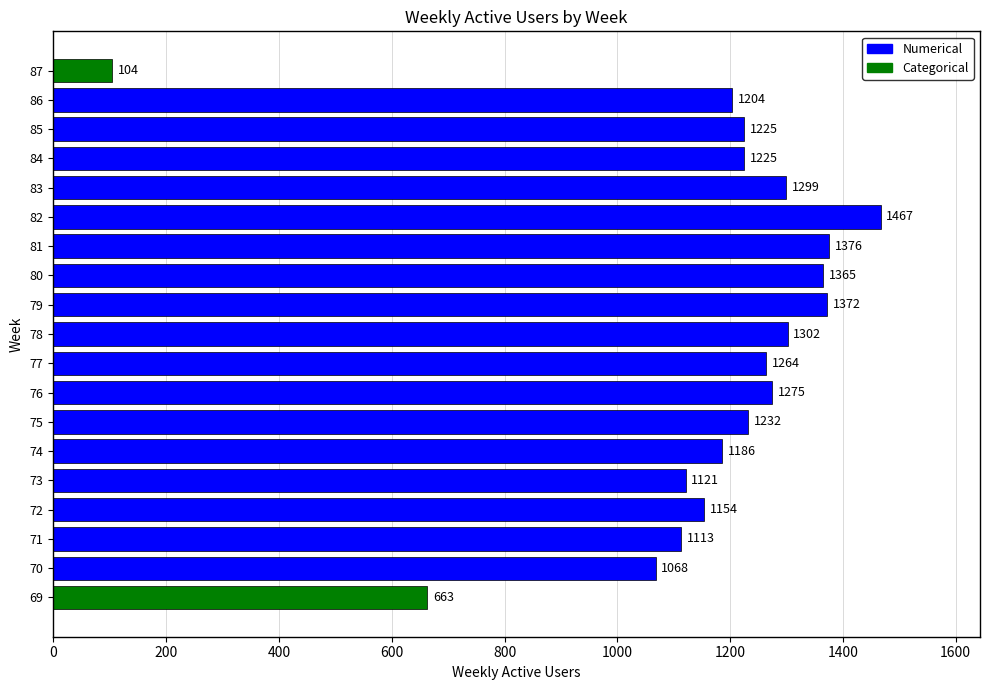

Is it true that the value at 87 is 104?

True